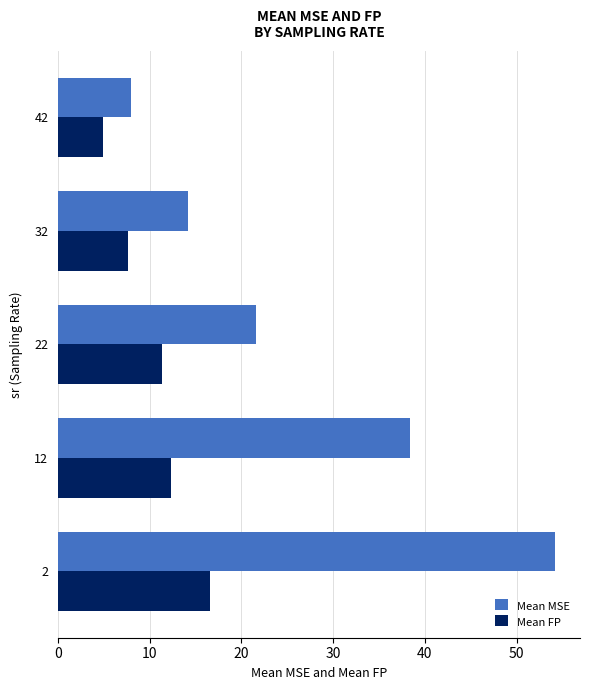

True or false: Mean FP has a value of 7.7 at 32.

True